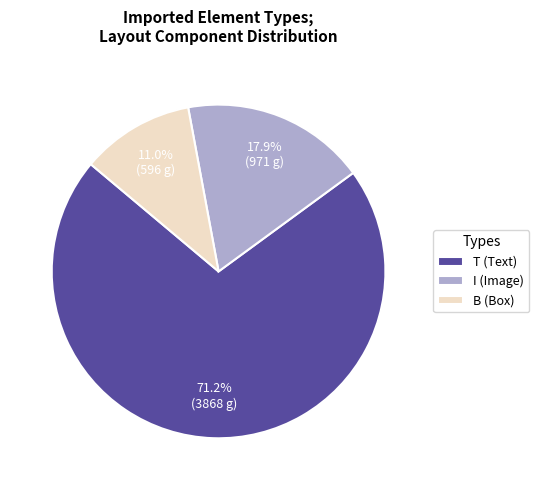

Which slice is the largest?

T (Text)